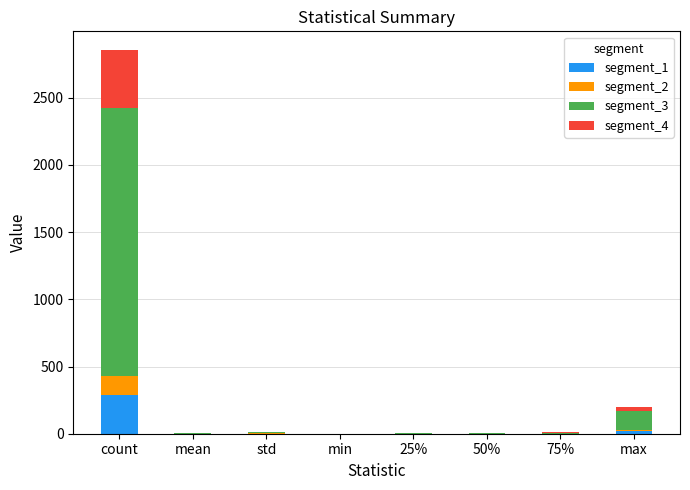

Is it true that segment_1 equals 163.9 at min?

False